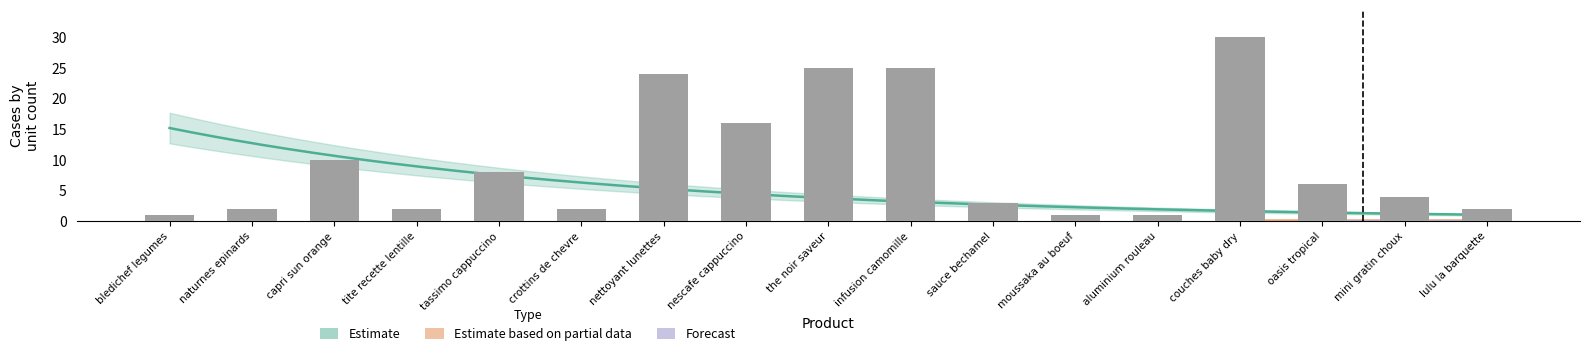

Reading left to right, extract all data points from this chart.

bledichef legumes=1	naturnes epinards=2	capri sun orange=10	tite recette lentille=2	tassimo cappuccino=8	crottins de chevre=2	nettoyant lunettes=24	nescafe cappuccino=16	the noir saveur=25	infusion camomille=25	sauce bechamel=3	moussaka au boeuf=1	aluminium rouleau=1	couches baby dry=30	oasis tropical=6	mini gratin choux=4	lulu la barquette=2